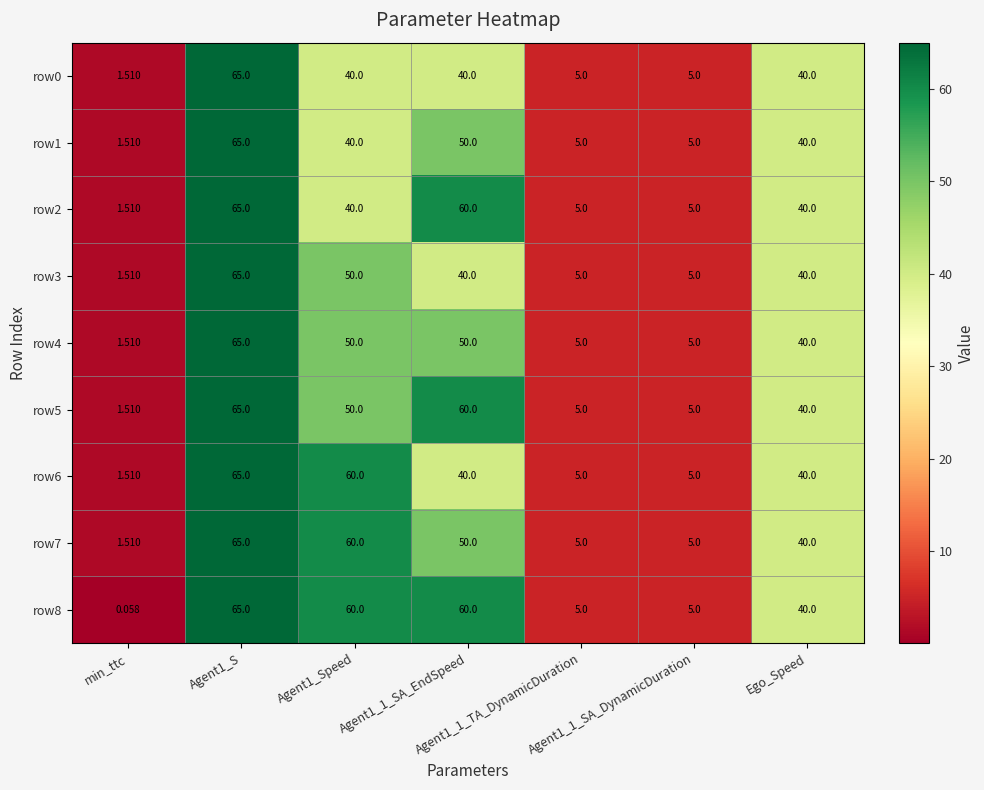

Rank the series by their maximum value, from lowest to highest.

row0, row1, row2, row3, row4, row5, row6, row7, row8